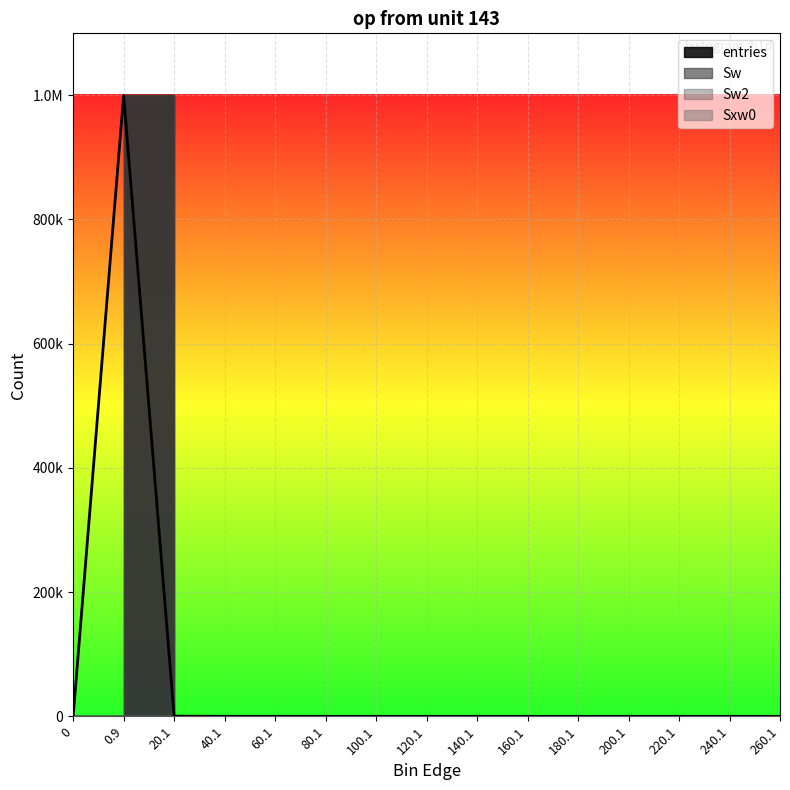

True or false: Sxw0 and entries intersect in this chart.

True